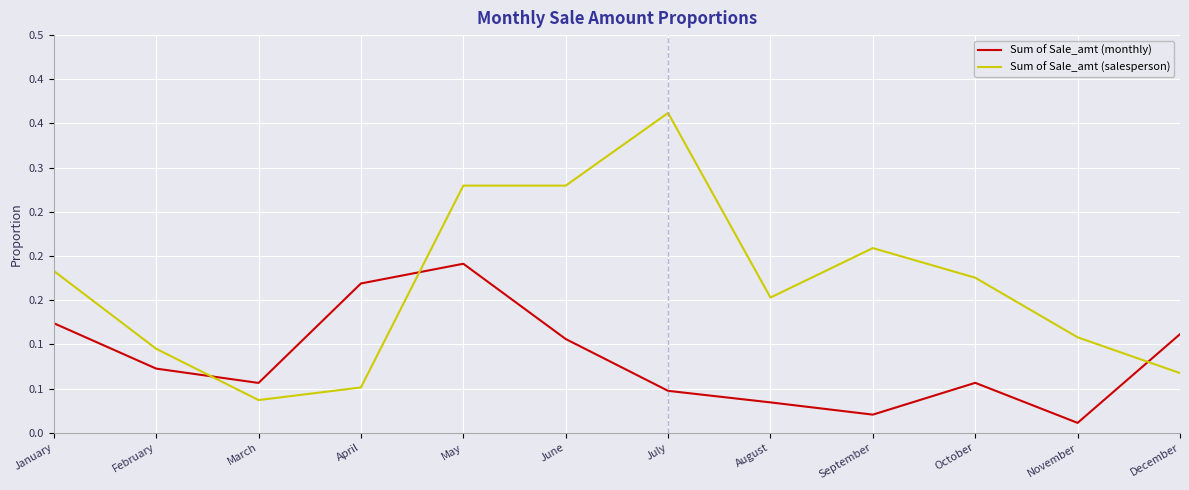

Reading left to right, what are all the values shown in this chart?

Sum of Sale_amt (monthly): 0.1	0.1	0.1	0.2	0.2	0.1	0.0	0.0	0.0	0.1	0.0	0.1
Sum of Sale_amt (salesperson): 0.2	0.1	0.0	0.1	0.3	0.3	0.4	0.2	0.2	0.2	0.1	0.1